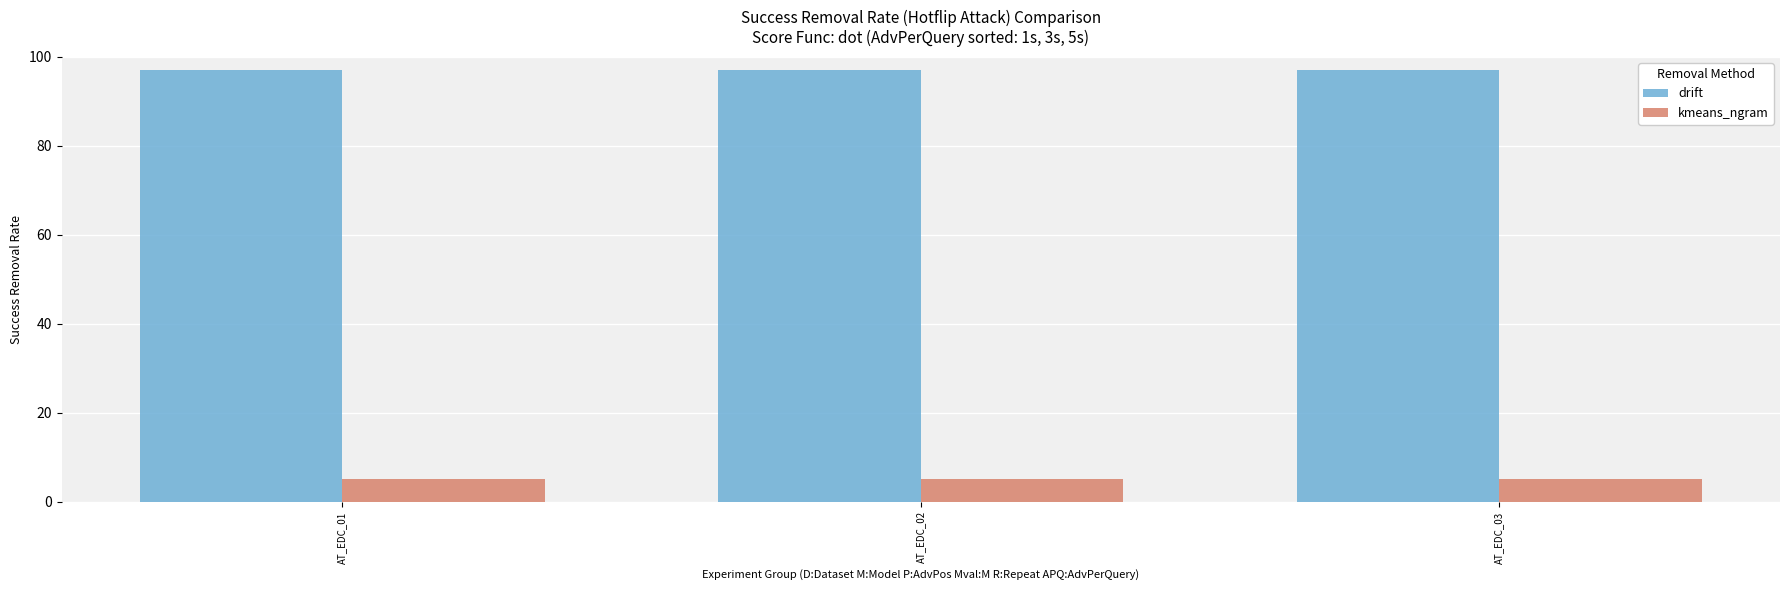

List the series in order of their overall mean, lowest first.

kmeans_ngram, drift